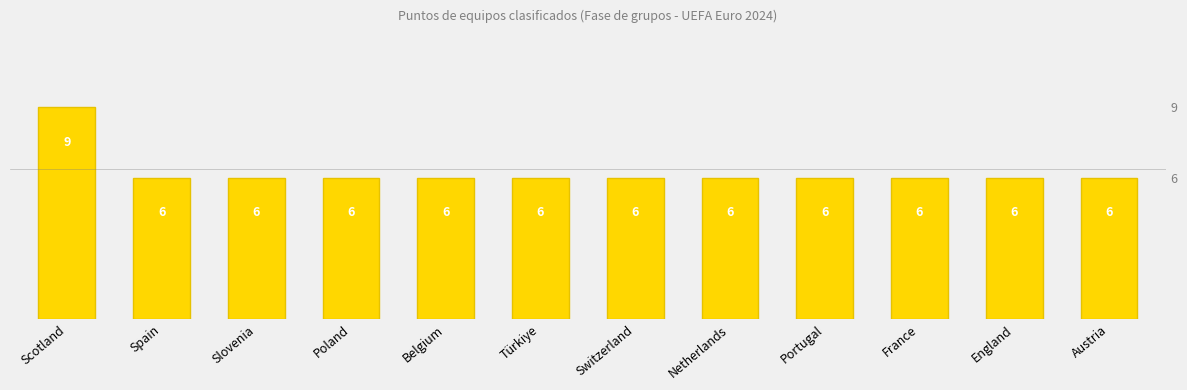

Reading left to right, extract all data points from this chart.

9	6	6	6	6	6	6	6	6	6	6	6